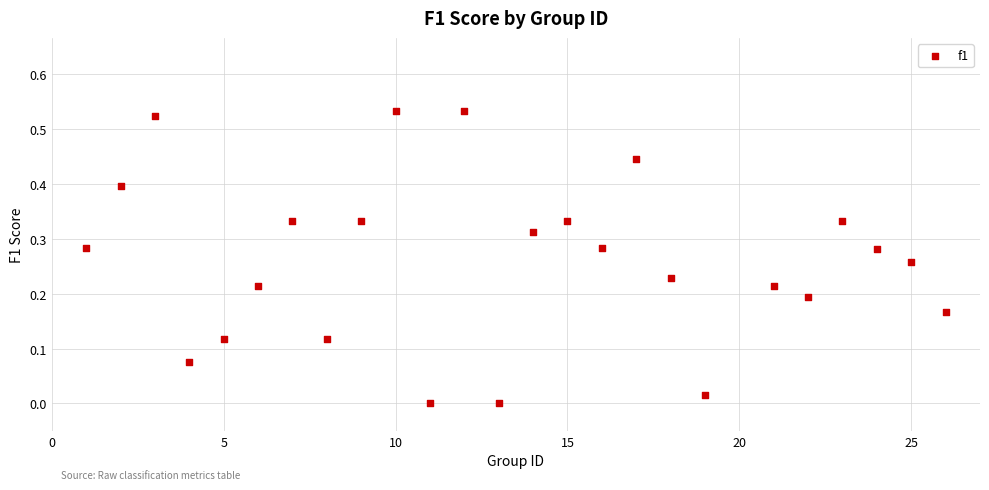

What is the range of X values (max minus min)?

25.0